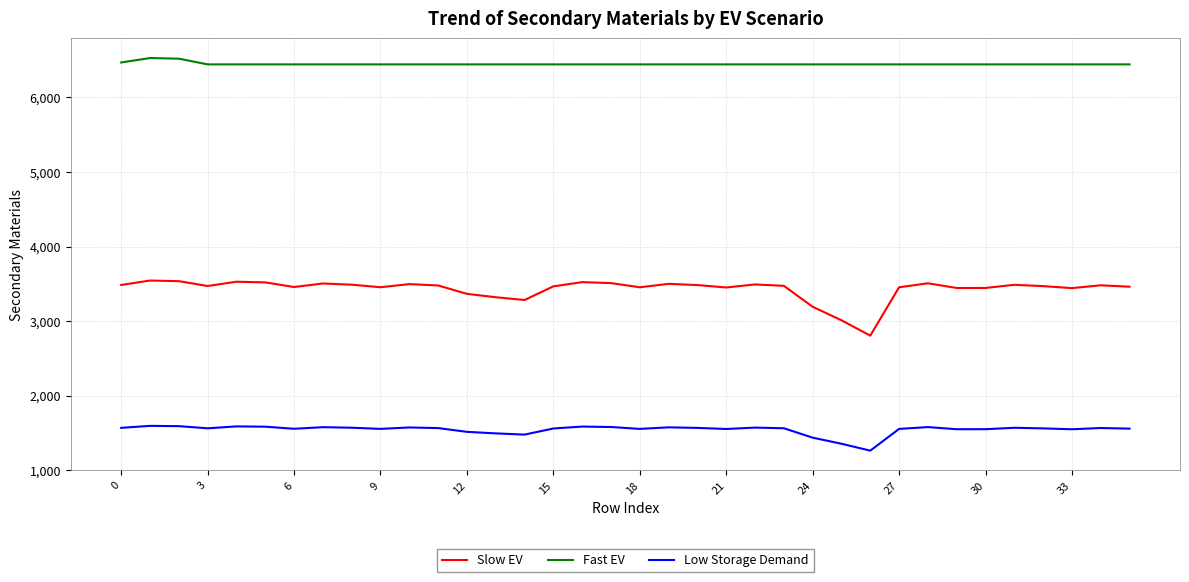

Which series has the largest total across all categories?

Fast EV